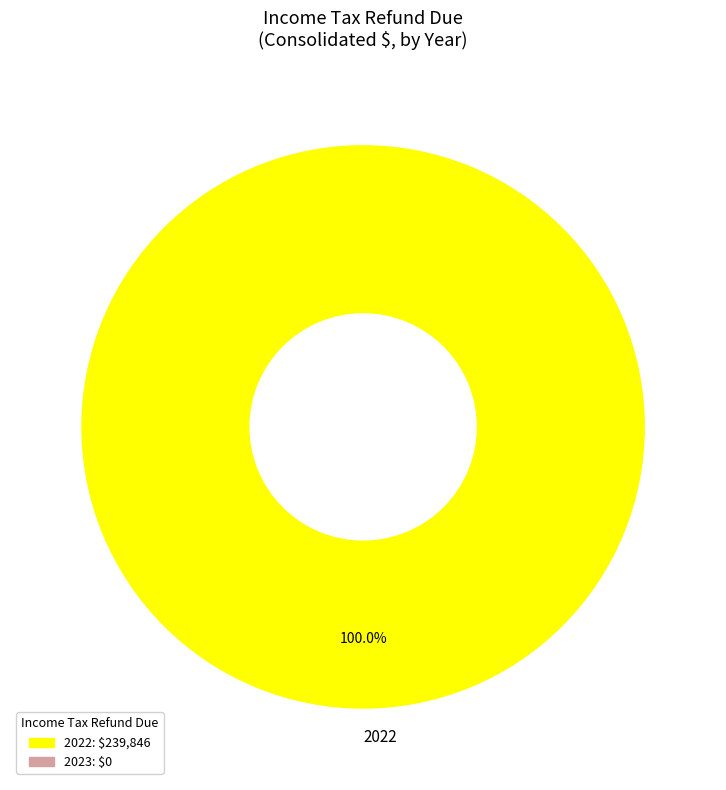

Is there any slice that represents more than half of the pie?

Yes